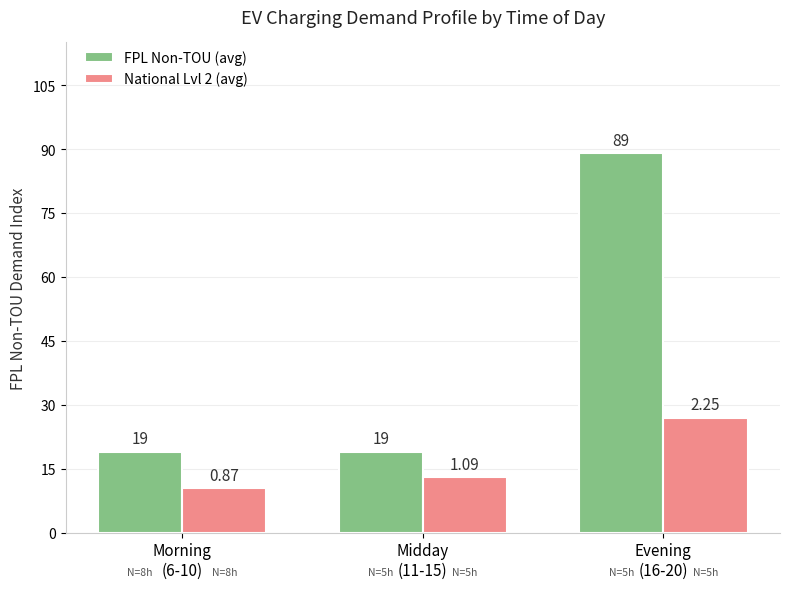

Reading left to right, extract all data points from this chart.

FPL Non-TOU (avg): 19.0	19.0	89.0
National Lvl 2 (avg): 10.4	13.1	27.0